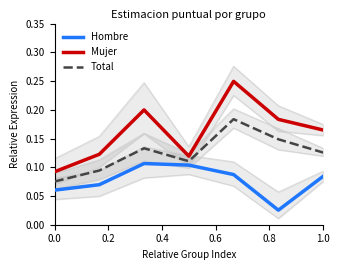

True or false: Hombre and Mujer cross at least once.

False